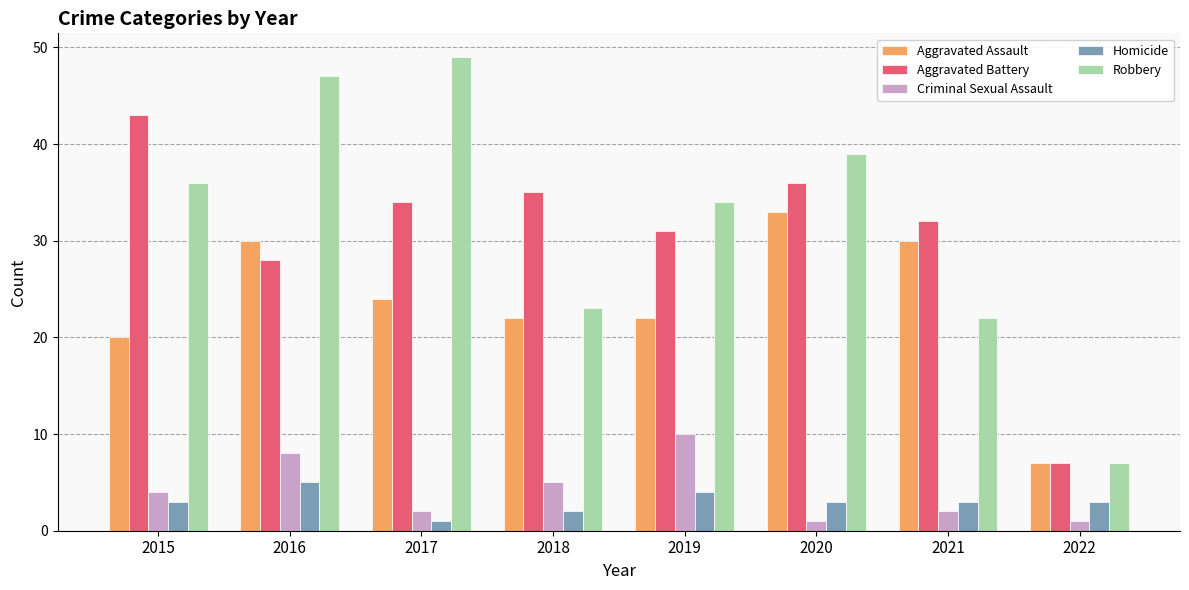

The value of Criminal Sexual Assault at 2016 is 2. True or false?

False